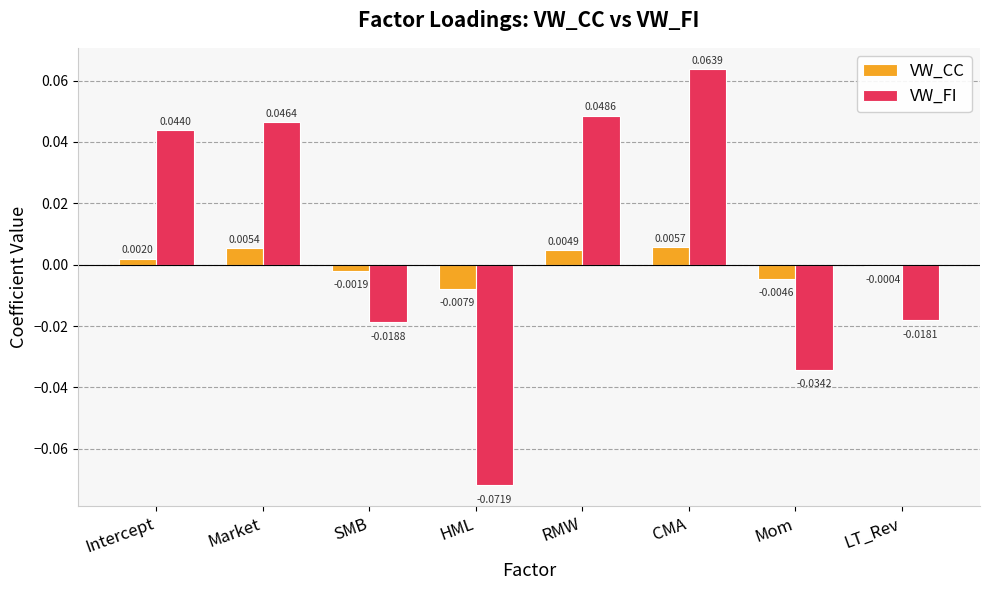

Where is VW_FI nearest to the value 0?

LT_Rev